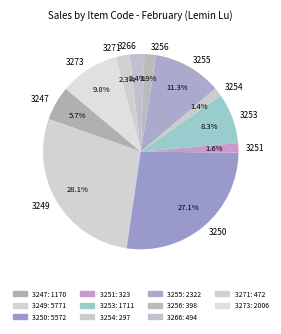

Which has a higher value, 3273 or 3254?

3273